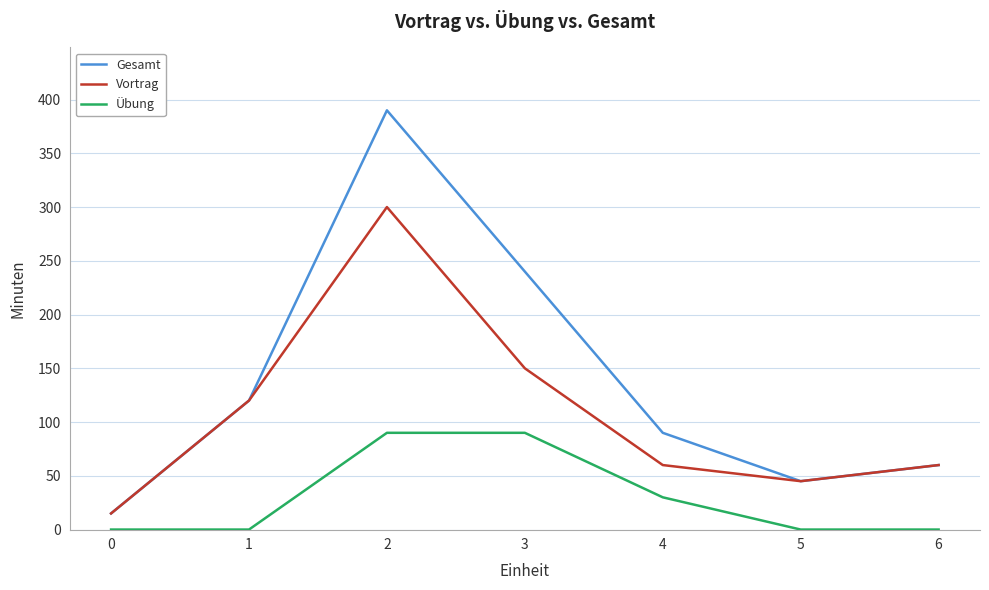

Does the chart display data point markers on the line(s)?

No